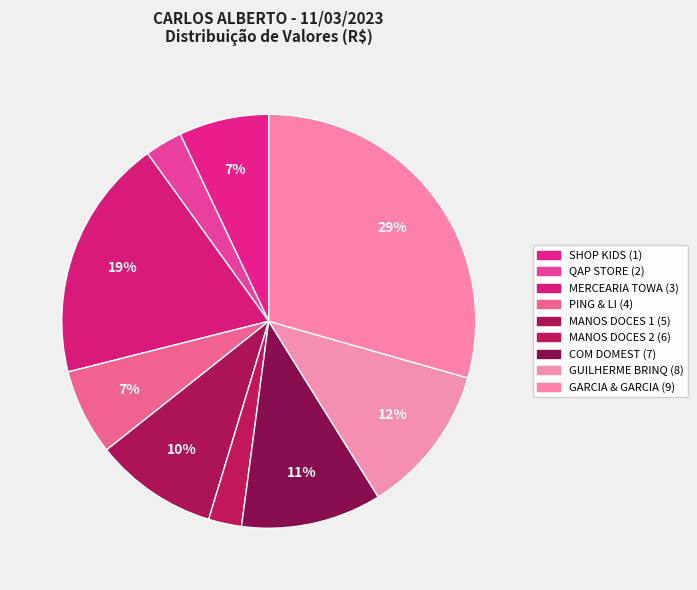

Count the number of slices in the pie.

9